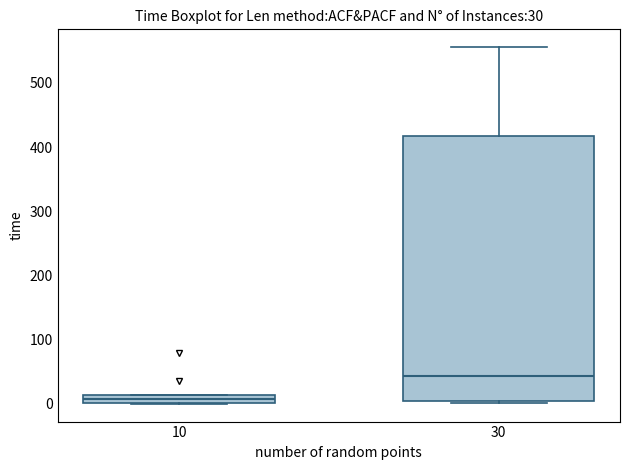

Which box is the tallest, from its lower edge to its upper edge?

30